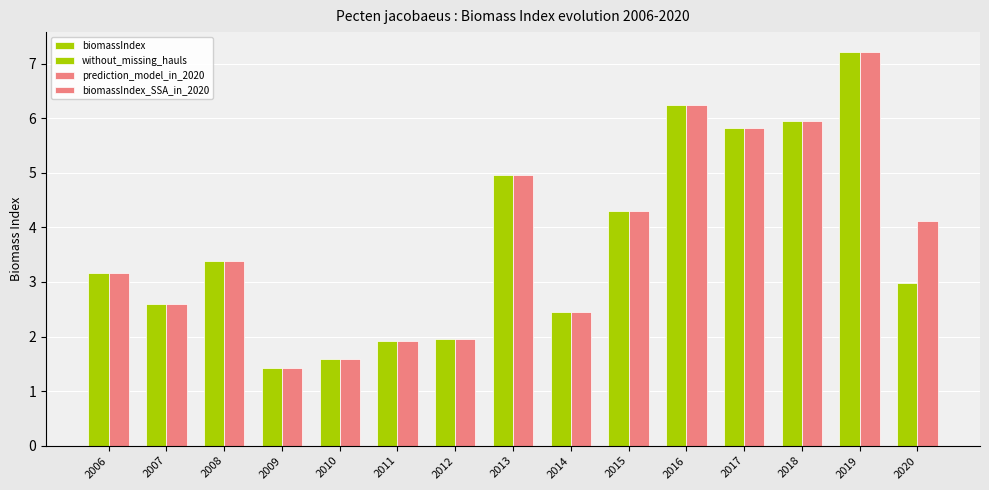

What is the value of the biomassIndex_SSA_in_2020 bar at the 3rd from the left?

3.4